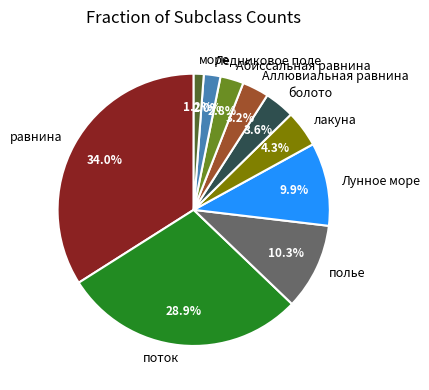

What percentage is the лакуна slice, to the nearest percent?

4%